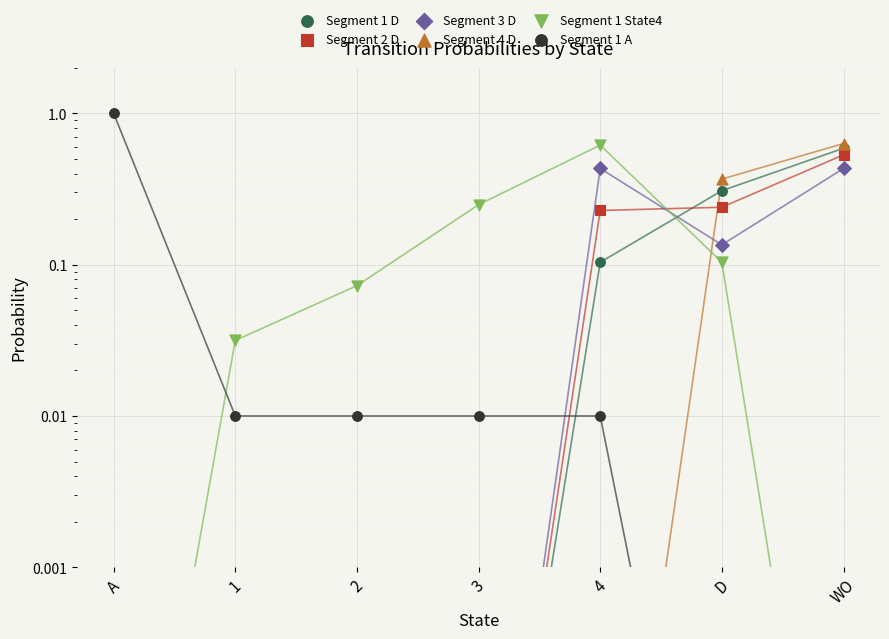

Which series has the largest Y range (max minus min)?

Segment 1 A